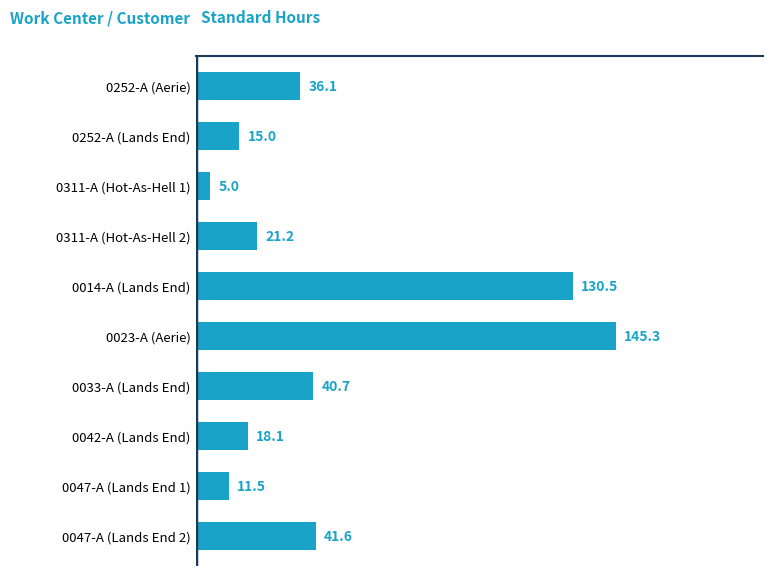

What is the maximum value shown in the chart?

145.3